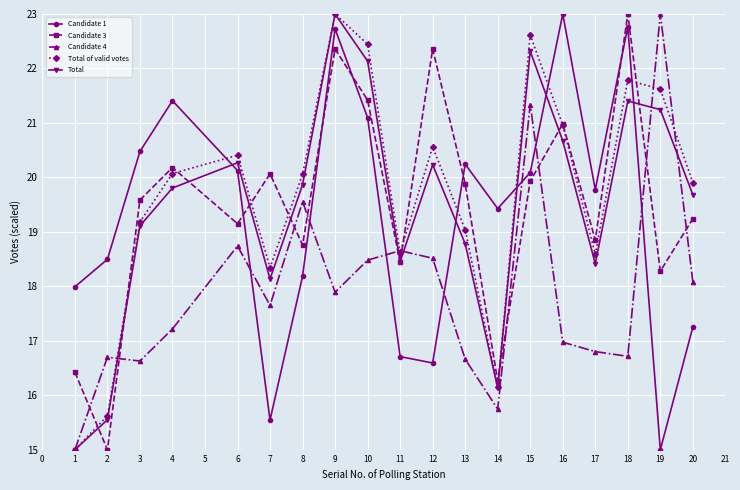

Is the value of Total at 14 greater than the value of Candidate 3 at 15?

No